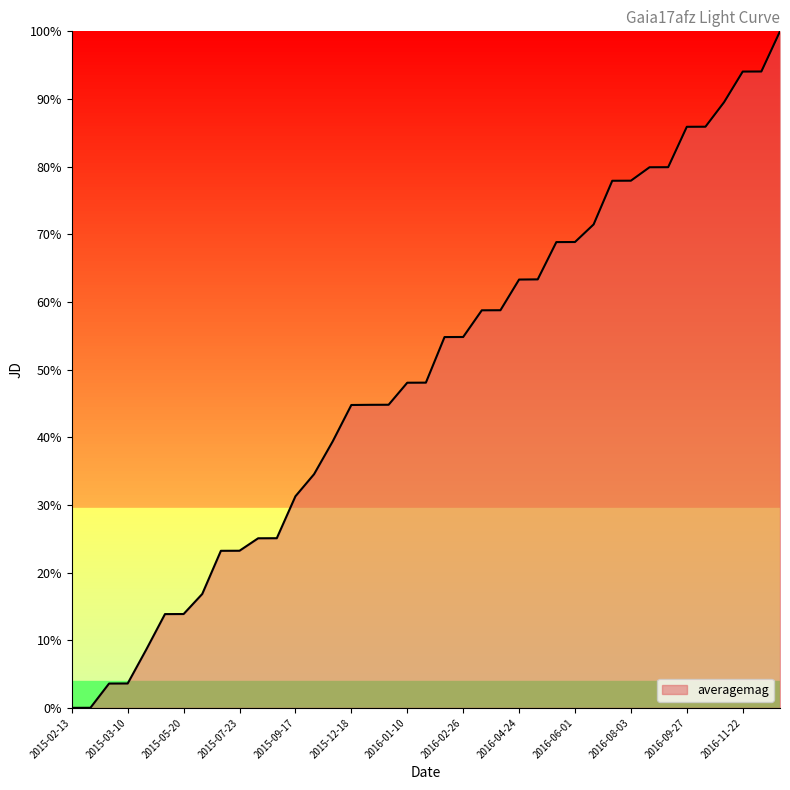

How many lines are shown in the chart?

1